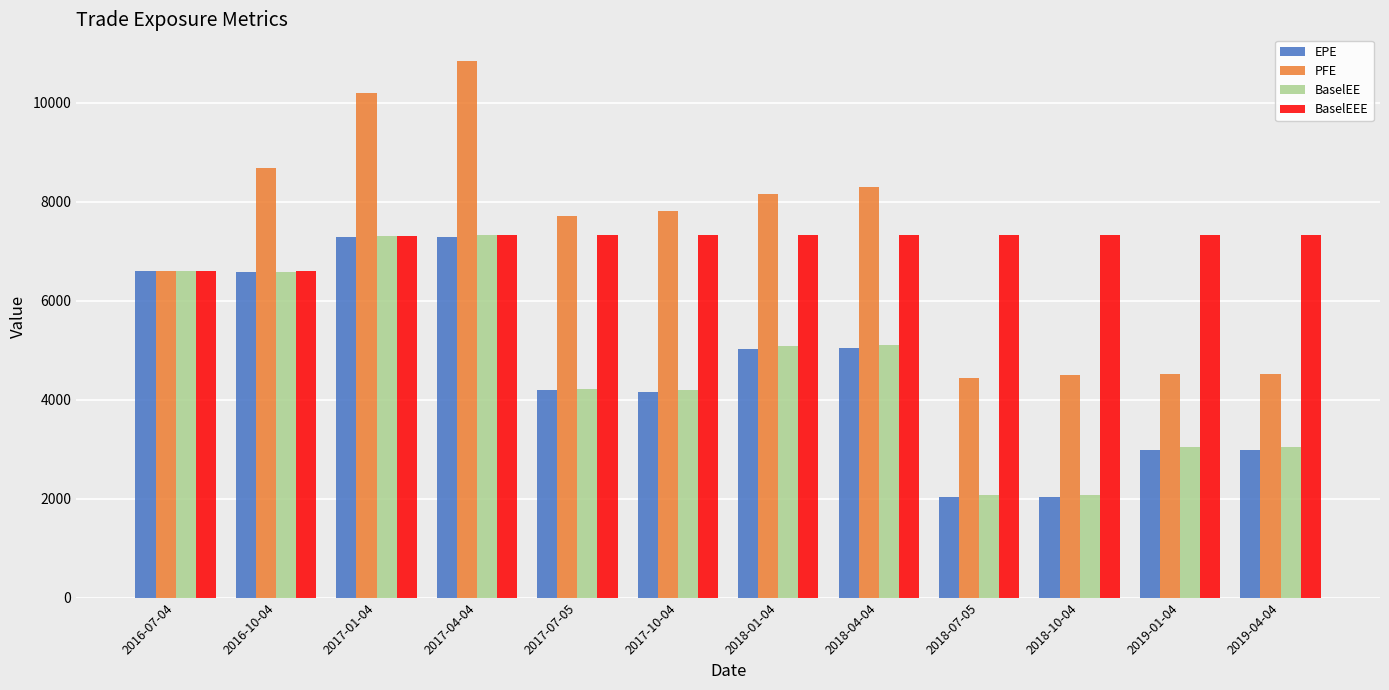

What is the average value of the BaselEEE series?

7209.6